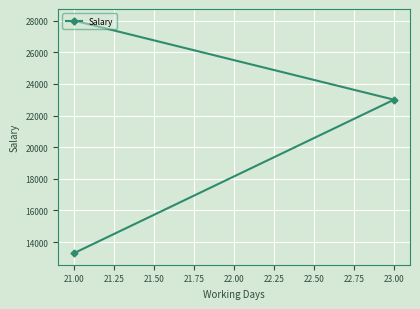

How many lines are shown in the chart?

1